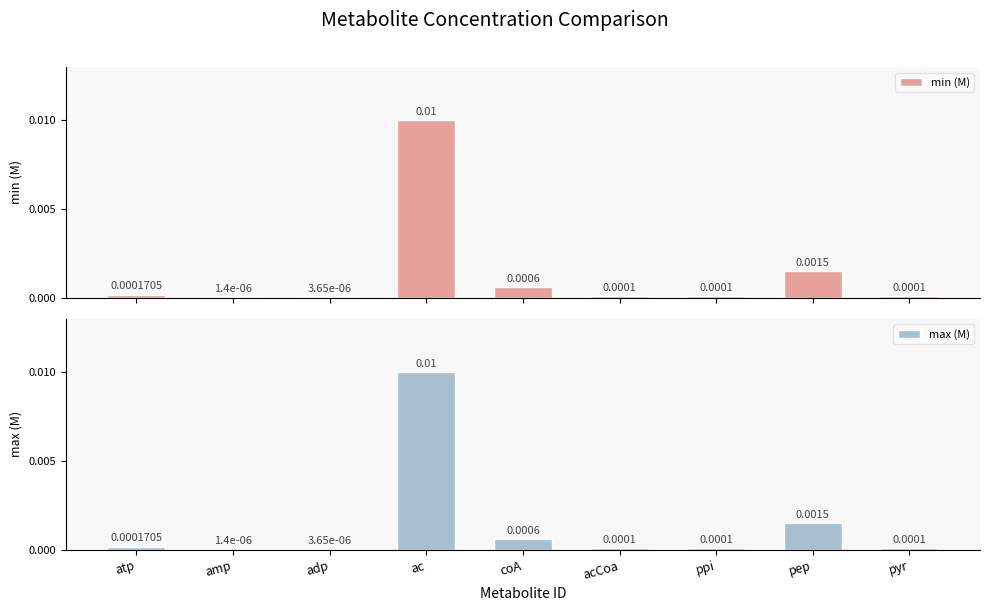

Is it true that min (M) equals 0.0 at adp?

True